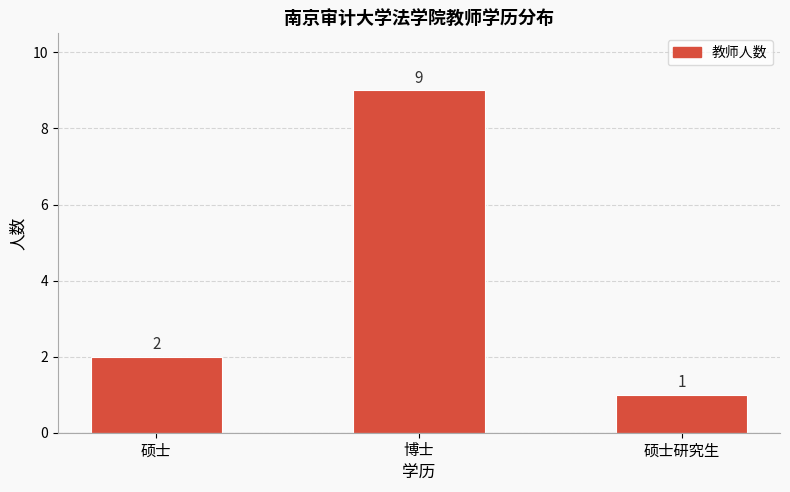

Reading right to left, transcribe all the data shown in this chart.

硕士研究生=1	博士=9	硕士=2